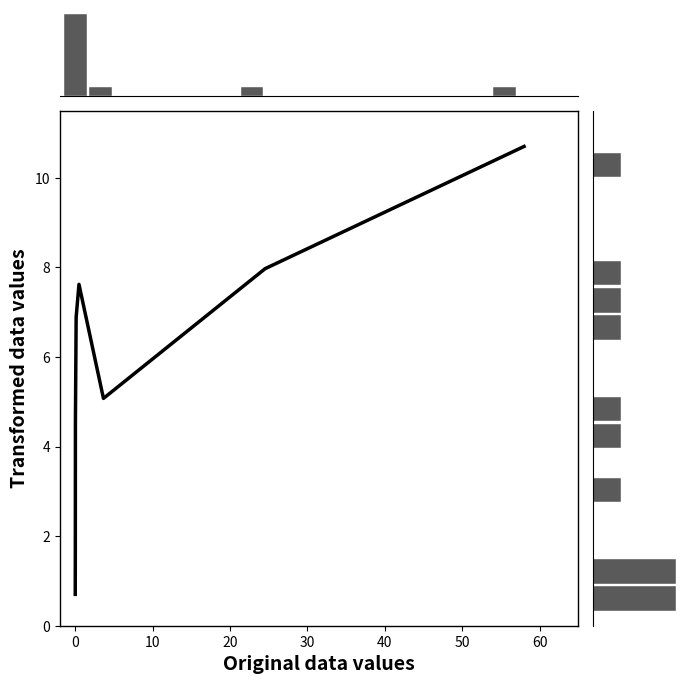

What is the sum of all values?

53.4